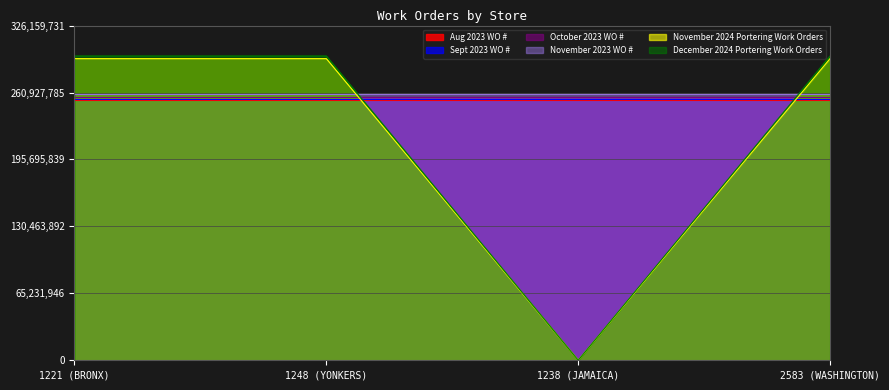

What is the maximum value shown in the chart?

296508847